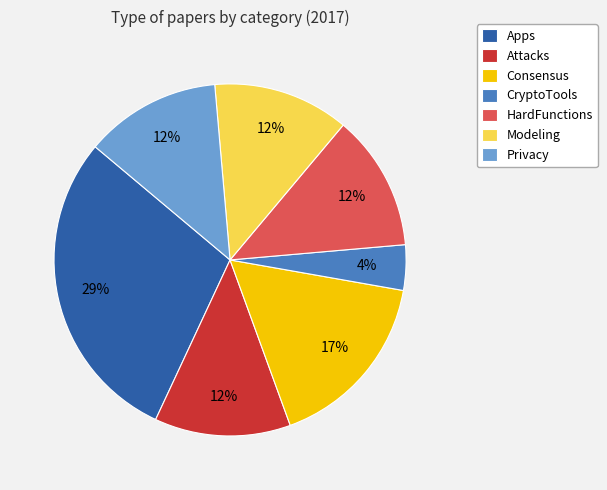

Which slice is the smallest?

CryptoTools